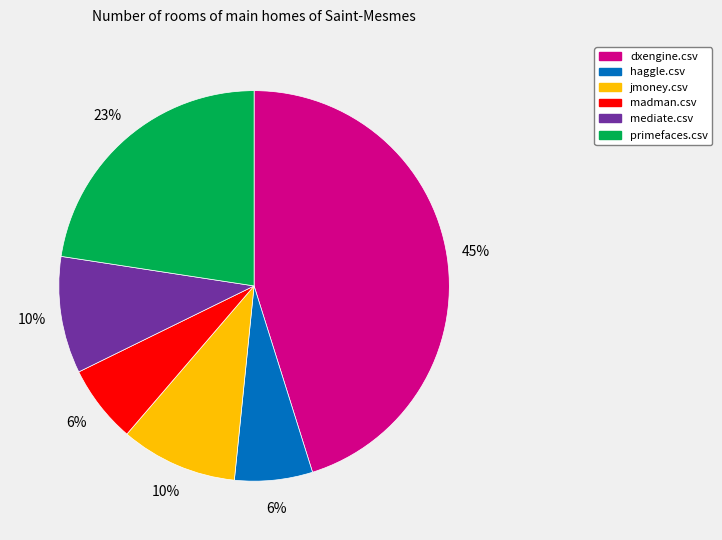

What percentage is the madman.csv slice, to the nearest percent?

6%